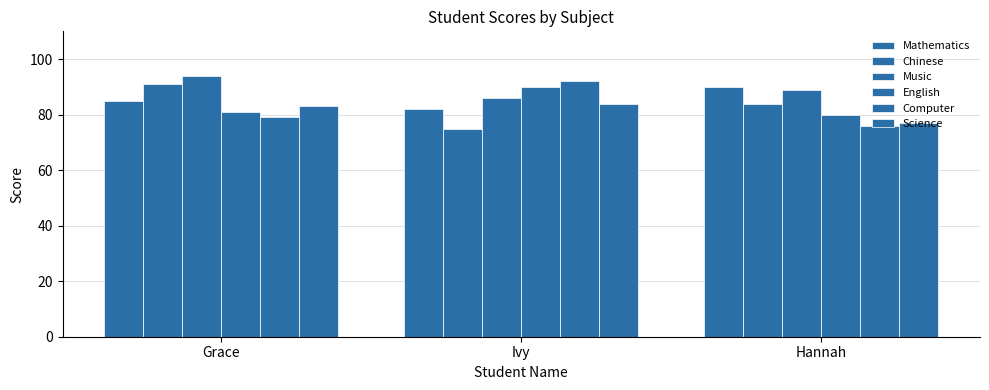

Is it true that Music equals 43 at Grace?

False